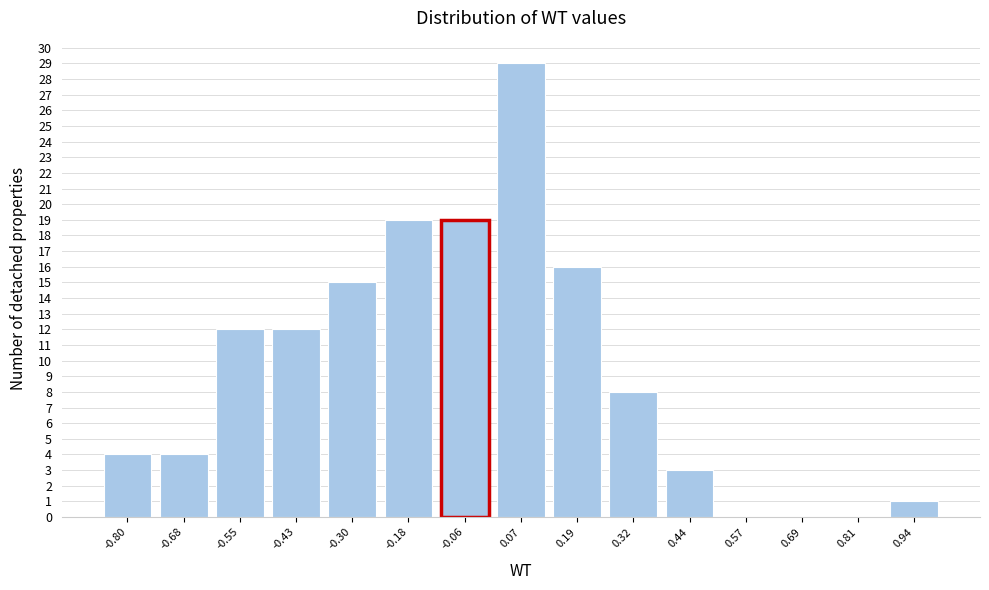

Reading left to right, list every bar in this chart as the range it spans on the x-axis followed by its height. Neither the bar edges nor the heights are printed on the chart, so give them approximately, as read against the axes.

-0.86 to -0.74: 4
-0.74 to -0.62: 4
-0.62 to -0.48: 12
-0.48 to -0.36: 12
-0.36 to -0.24: 15
-0.24 to -0.12: 19
-0.12 to 0.00: 19
0.00 to 0.14: 29
0.14 to 0.26: 16
0.26 to 0.38: 8
0.38 to 0.50: 3
0.50 to 0.62: 0
0.62 to 0.76: 0
0.76 to 0.88: 0
0.88 to 1.00: 1